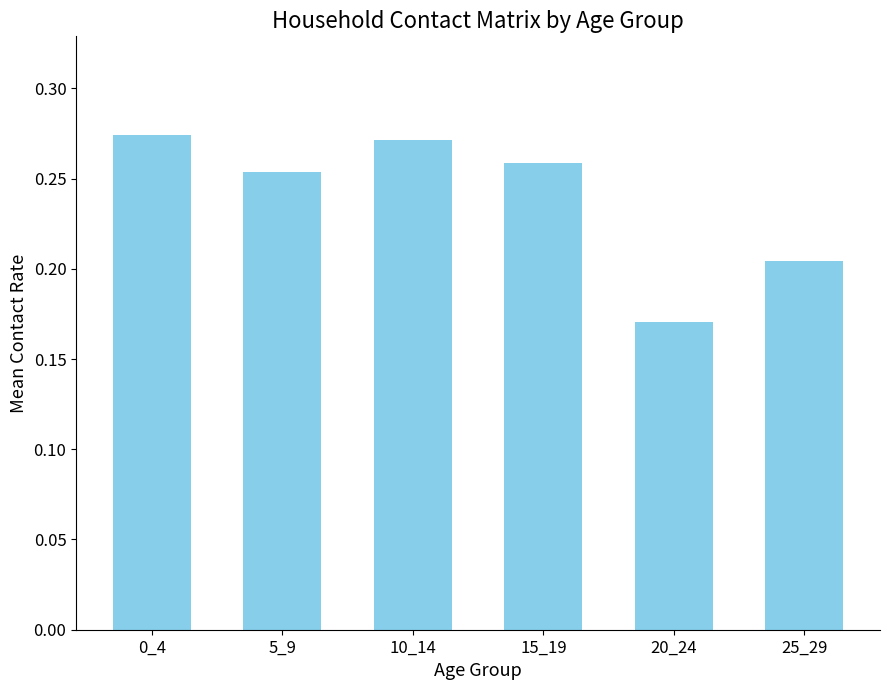

Is it true that the value at 25_29 is 0.3?

False